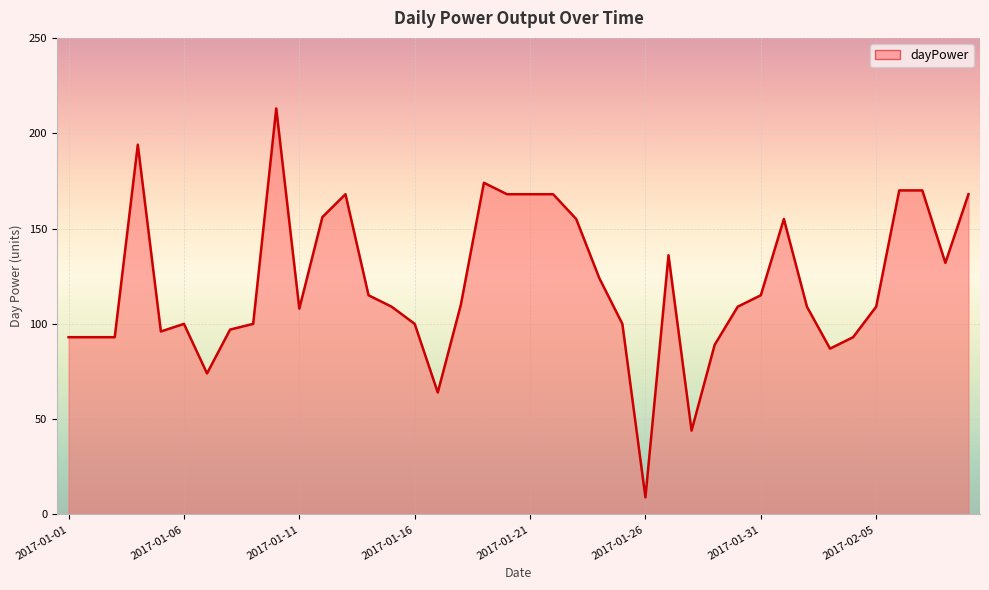

What is the maximum value shown in the chart?

213